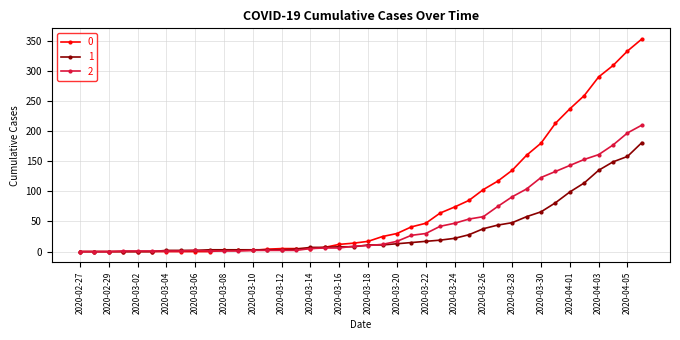

What is the difference between the second highest and second lowest values in the 1 series?

158